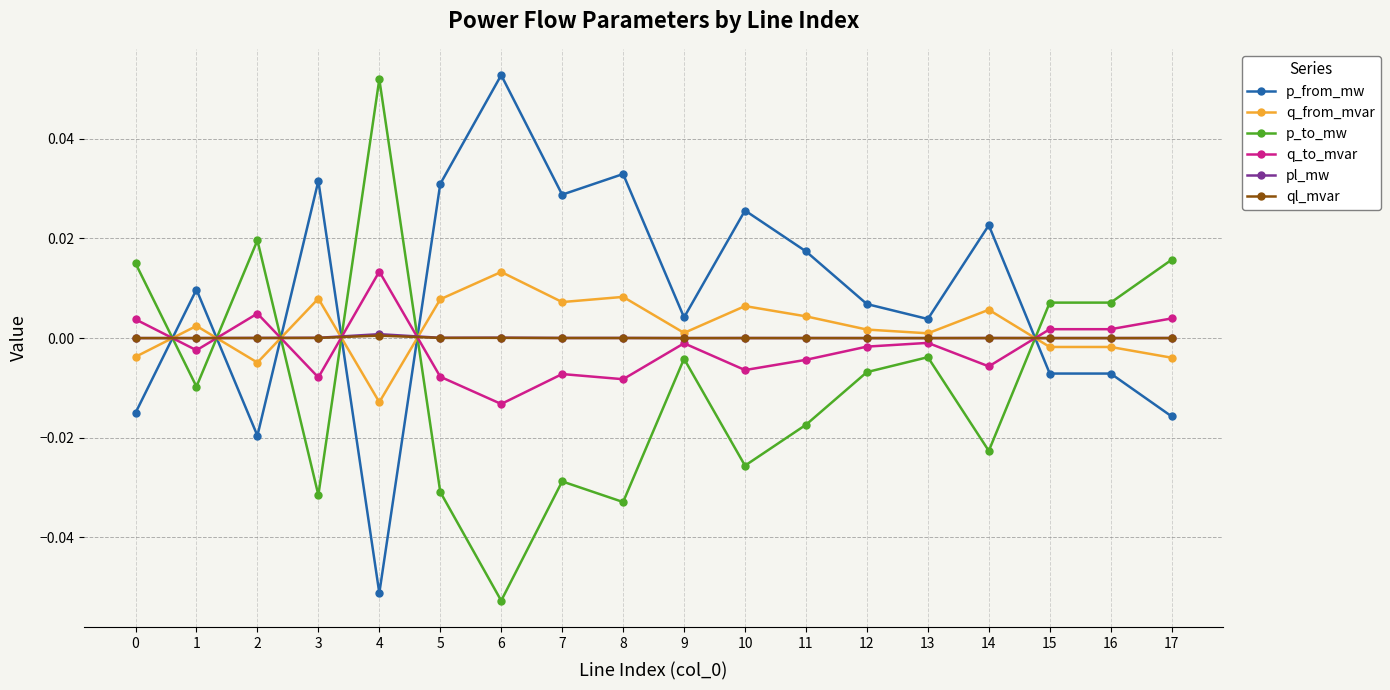

What are all the series names shown in the legend?

p_from_mw, q_from_mvar, p_to_mw, q_to_mvar, pl_mw, ql_mvar